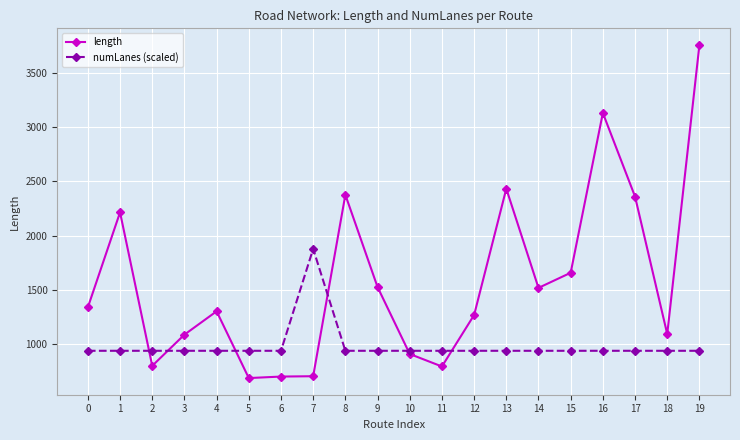

What is the lowest value of the length series?

688.0